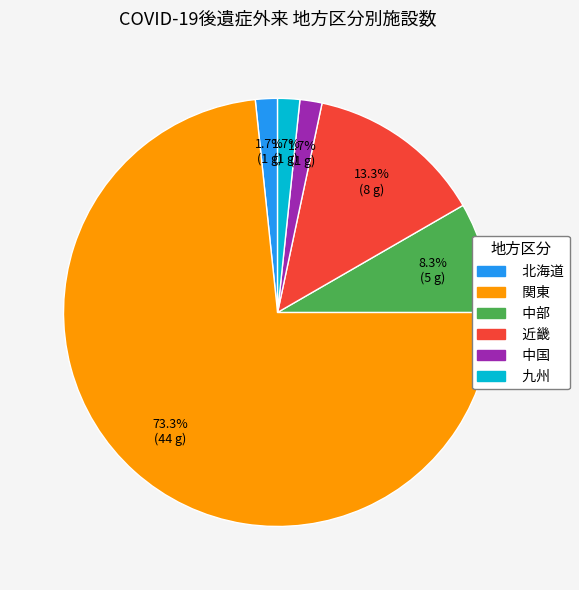

How many segments does this pie chart have?

6